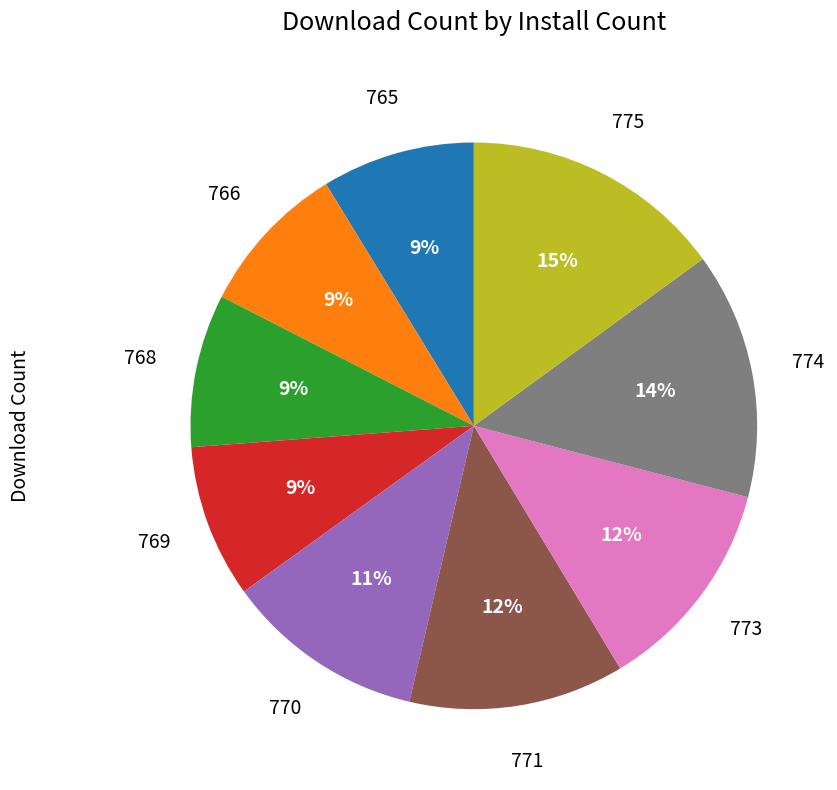

Is there any slice that represents more than half of the pie?

No